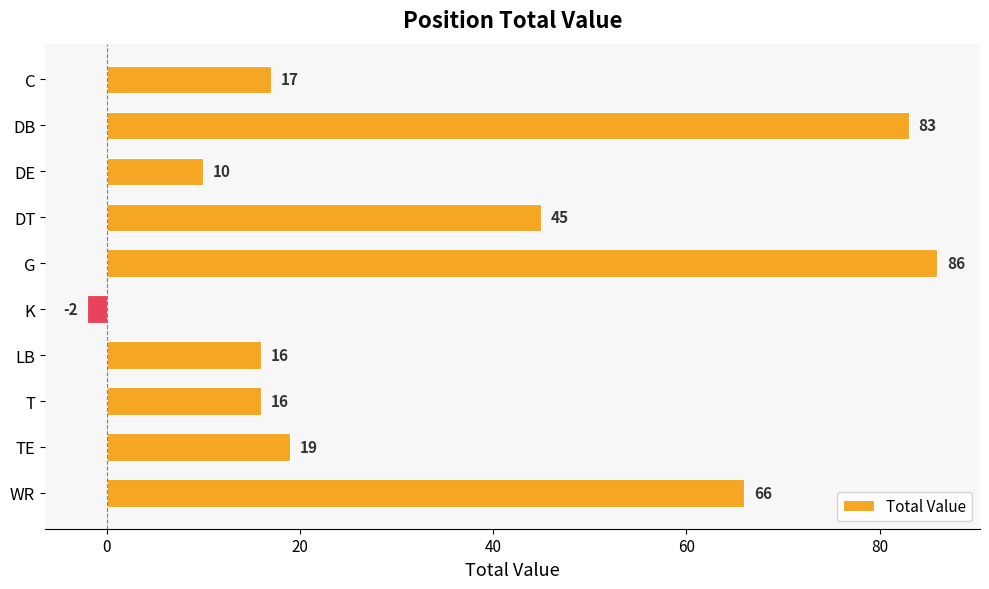

The chart shows a value of 144 at DB. True or false?

False